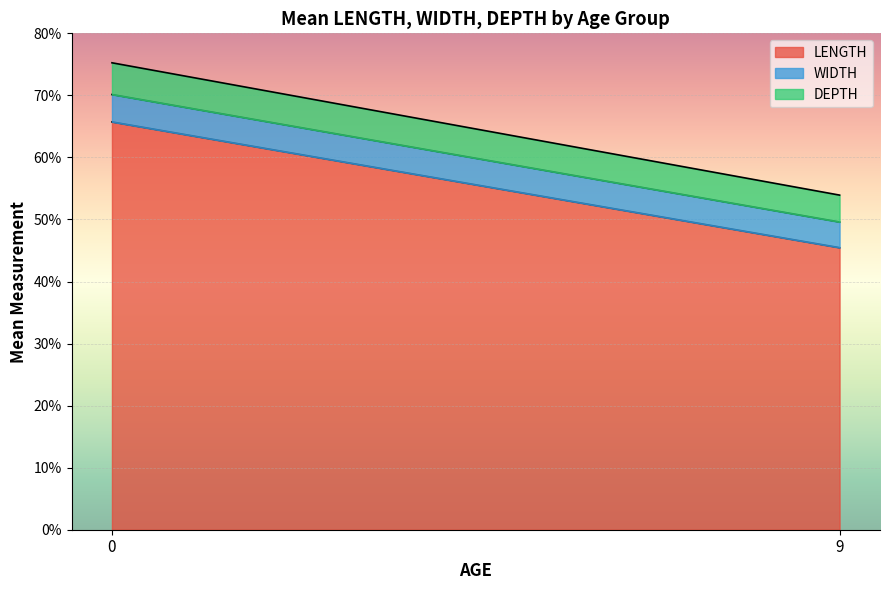

How many values in the LENGTH series exceed 65?

1